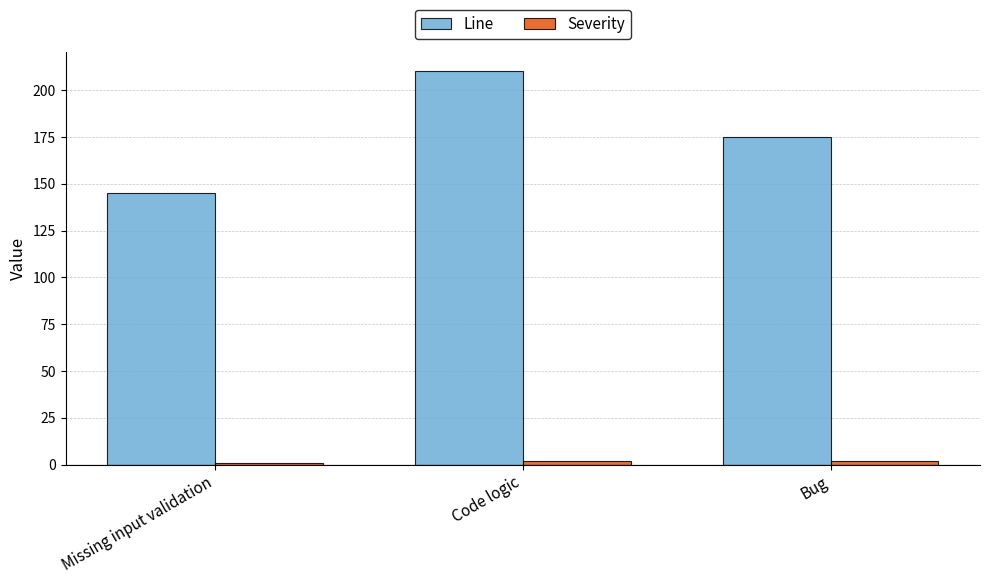

Which series has the largest total across all categories?

Line